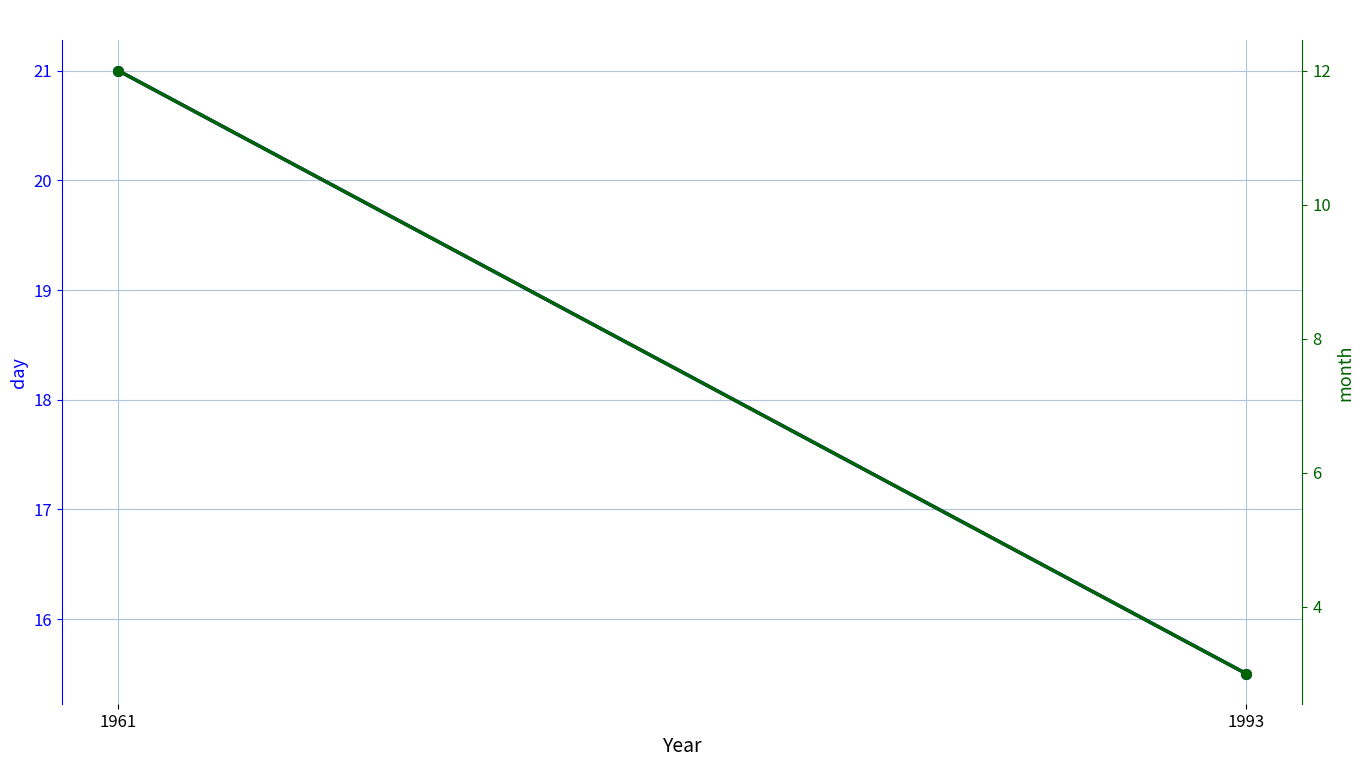

At which label does day reach its peak?

1961